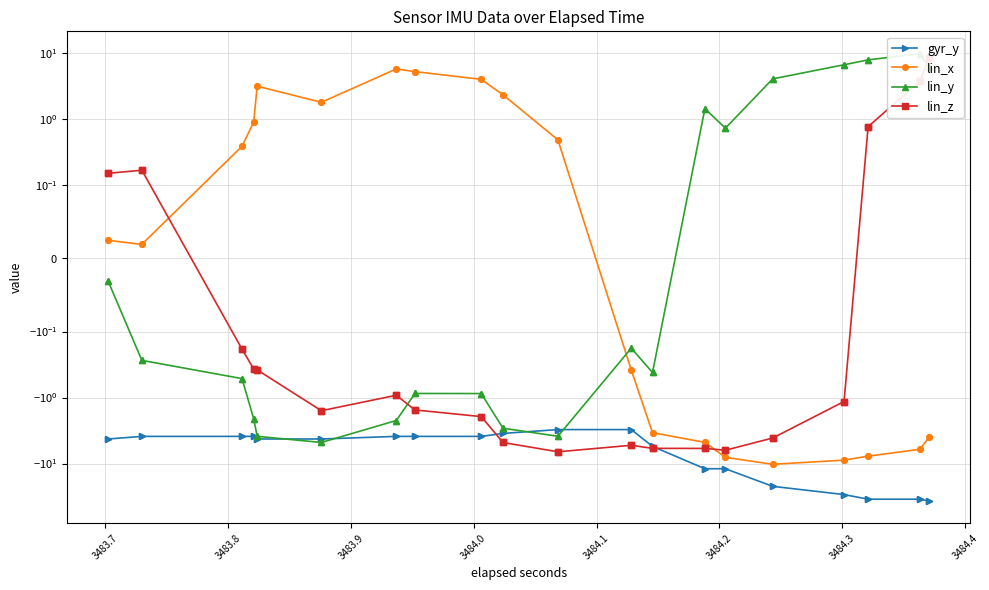

Which series has the widest spread of values?

gyr_y